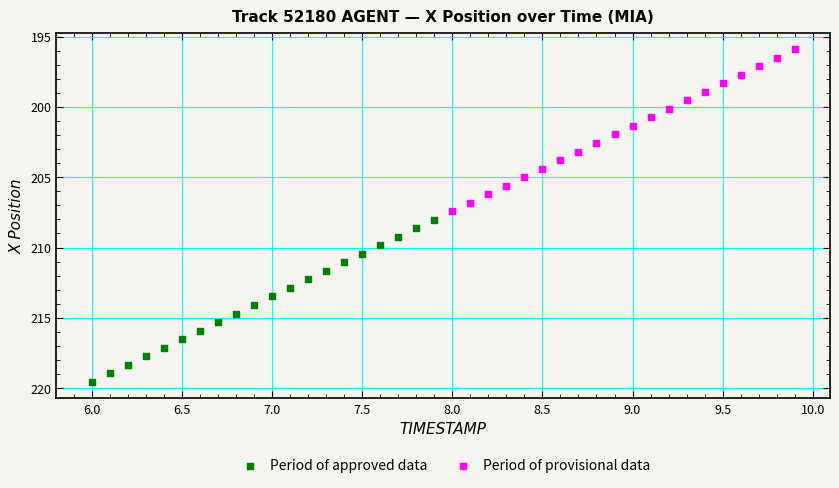

Which series has the widest spread of Y values?

Period of approved data